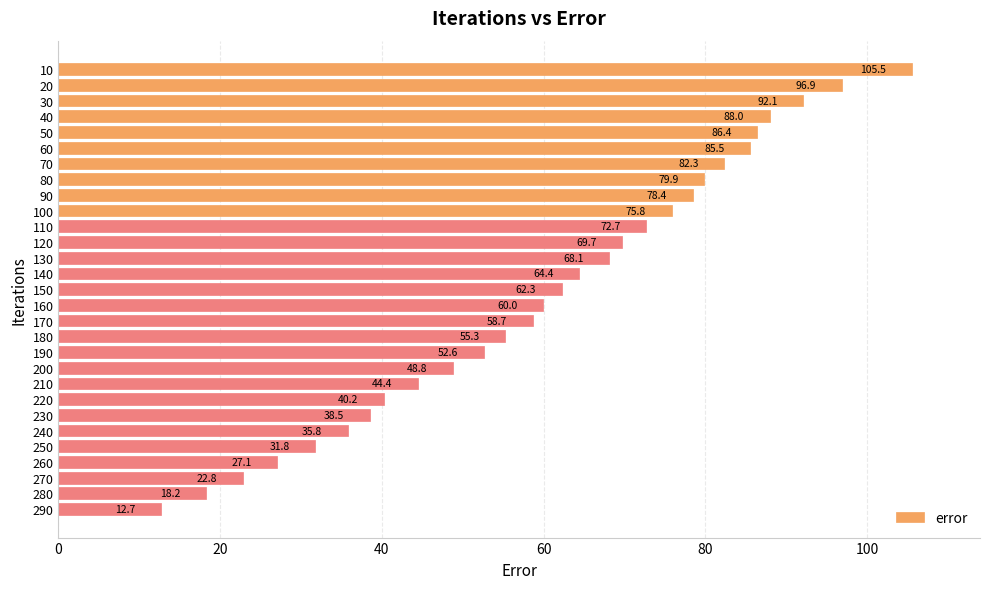

Are the bars grouped side by side (vs. stacked)?

No